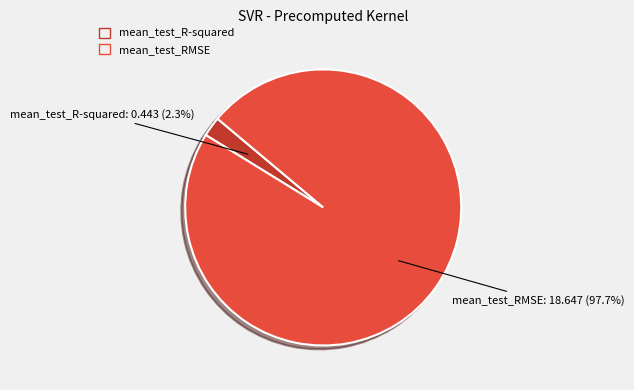

How many slices are in this pie chart?

2